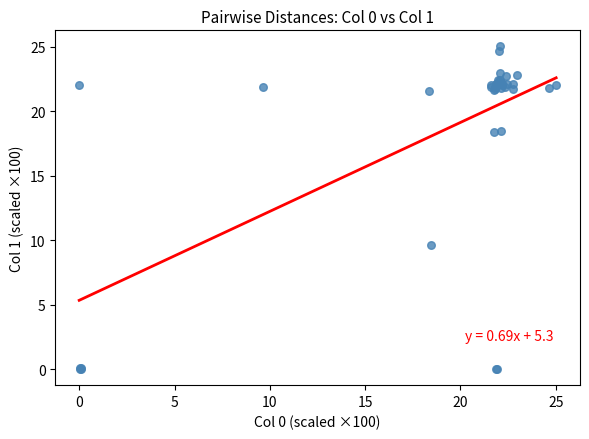

What Y value in the scatter plot is closest to 12?

9.6